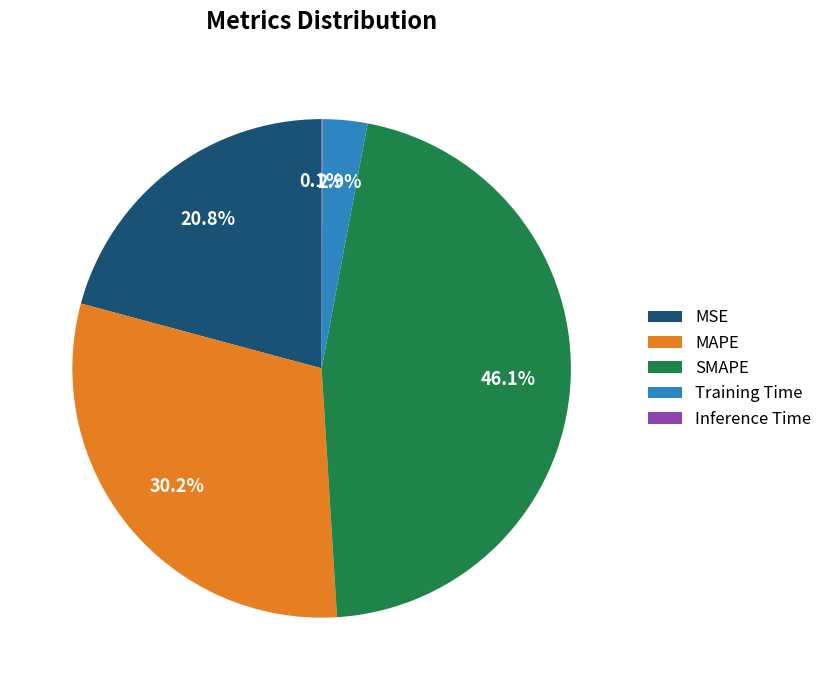

Which slice is the largest?

SMAPE